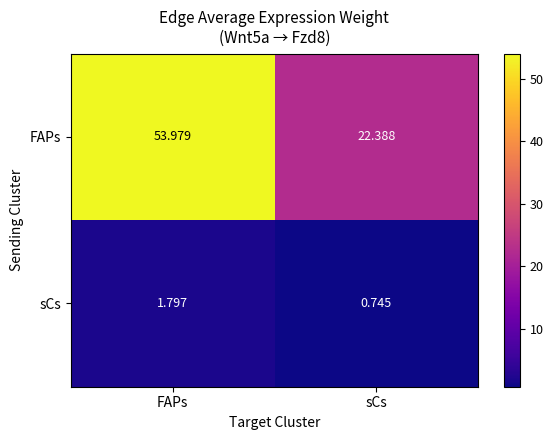

List the series in order of their peak value, lowest first.

sCs, FAPs